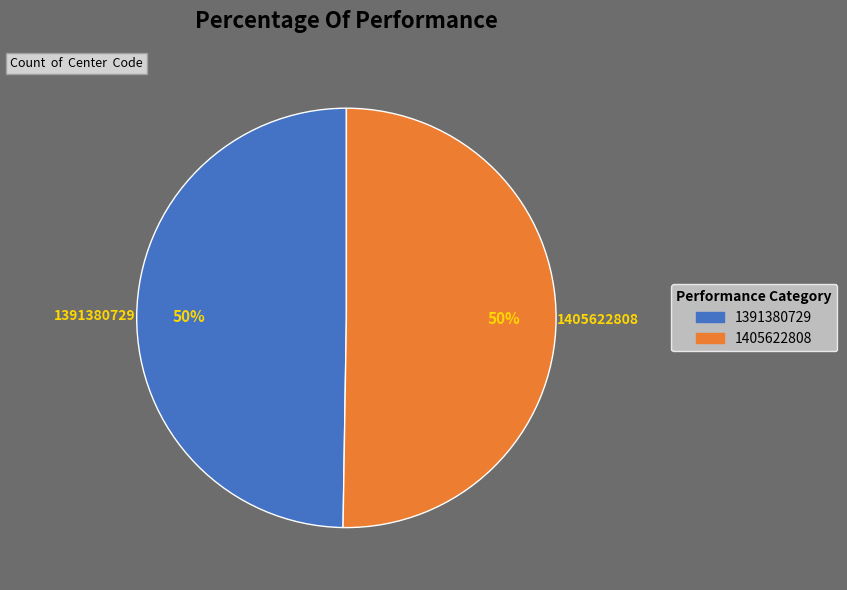

Count the number of slices in the pie.

2